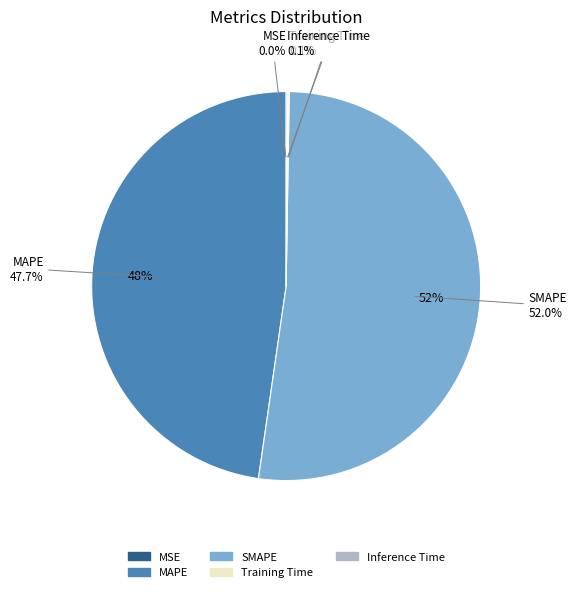

Combined, do Inference Time and MAPE account for over 50%?

No